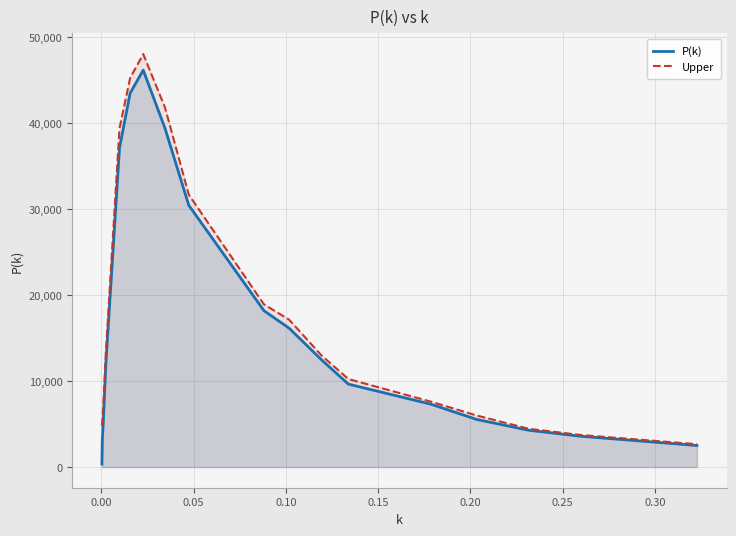

True or false: Upper and P(k) cross at least once.

False